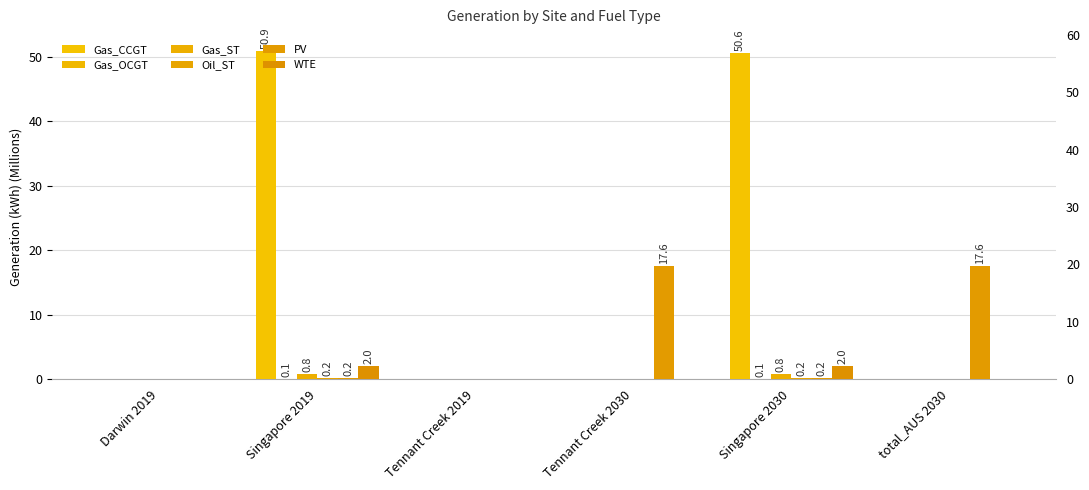

Rank the series by their maximum value, from lowest to highest.

Gas_OCGT, Oil_ST, Gas_ST, WTE, PV, Gas_CCGT